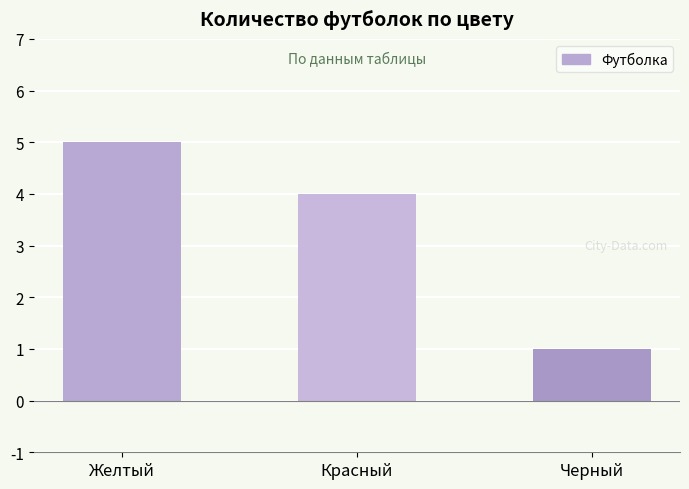

The chart shows a value of 1 at Черный. True or false?

True